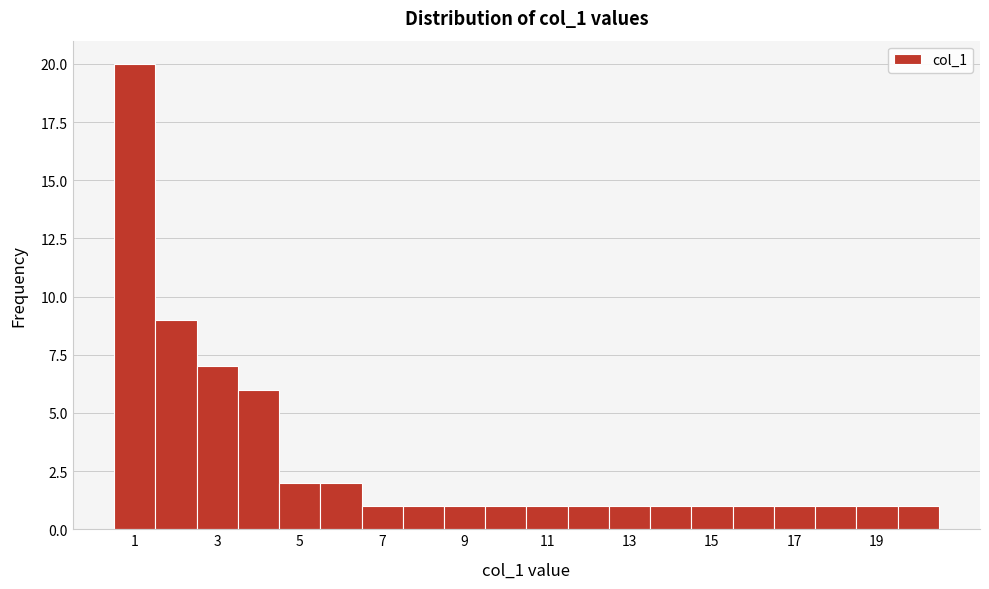

Reading left to right, transcribe this chart: for each bar, give the range it covers on the x-axis and its height. Neither the bar edges nor the heights are printed on the chart, so give them approximately, as read against the axes.

0.5 to 1.5: 20
1.5 to 2.5: 9
2.5 to 3.5: 7
3.5 to 4.5: 6
4.5 to 5.5: 2
5.5 to 6.5: 2
6.5 to 7.5: 1
7.5 to 8.5: 1
8.5 to 9.5: 1
9.5 to 10.5: 1
10.5 to 11.5: 1
11.5 to 12.5: 1
12.5 to 13.5: 1
13.5 to 14.5: 1
14.5 to 15.5: 1
15.5 to 16.5: 1
16.5 to 17.5: 1
17.5 to 18.5: 1
18.5 to 19.5: 1
19.5 to 20.5: 1